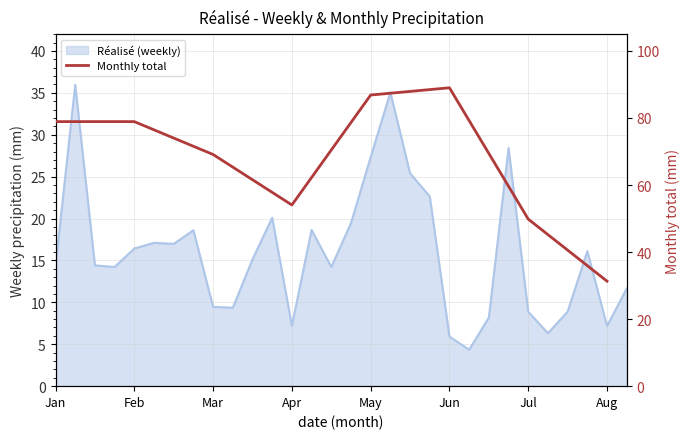

Read the value at Apr.

54.0